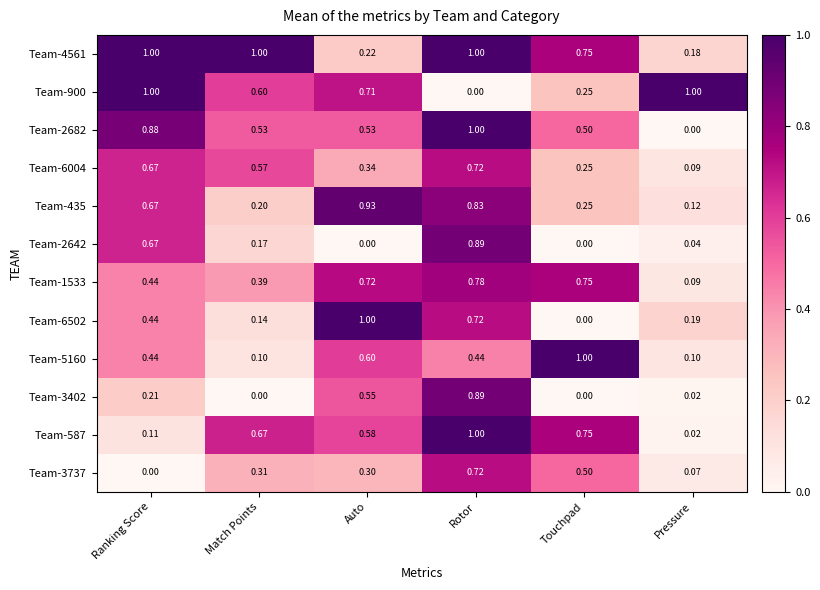

How many values in the Team-3737 series exceed 0?

5